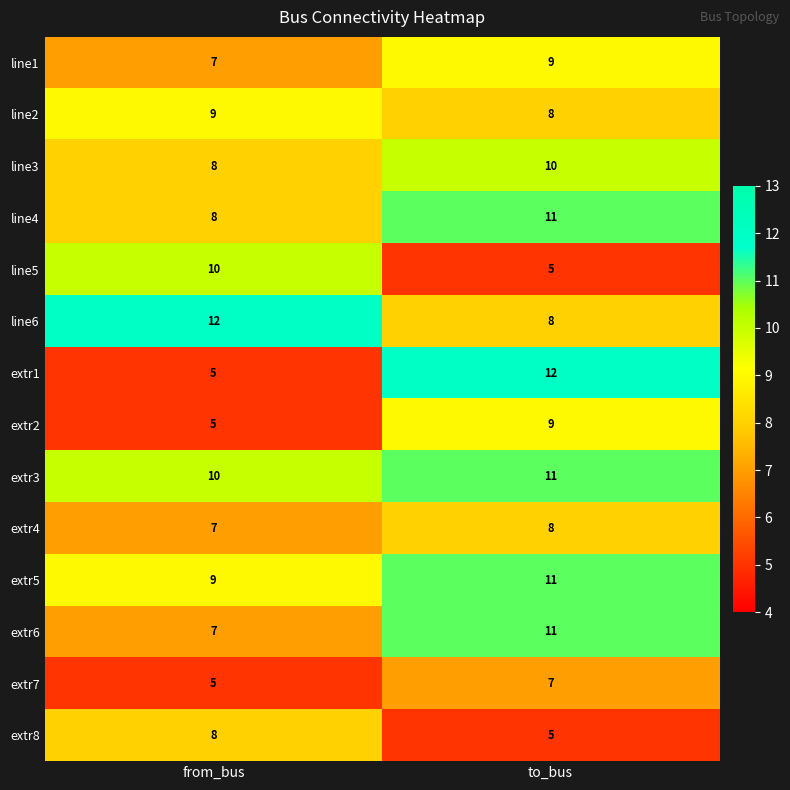

What is the difference between the highest and lowest values at from_bus?

7